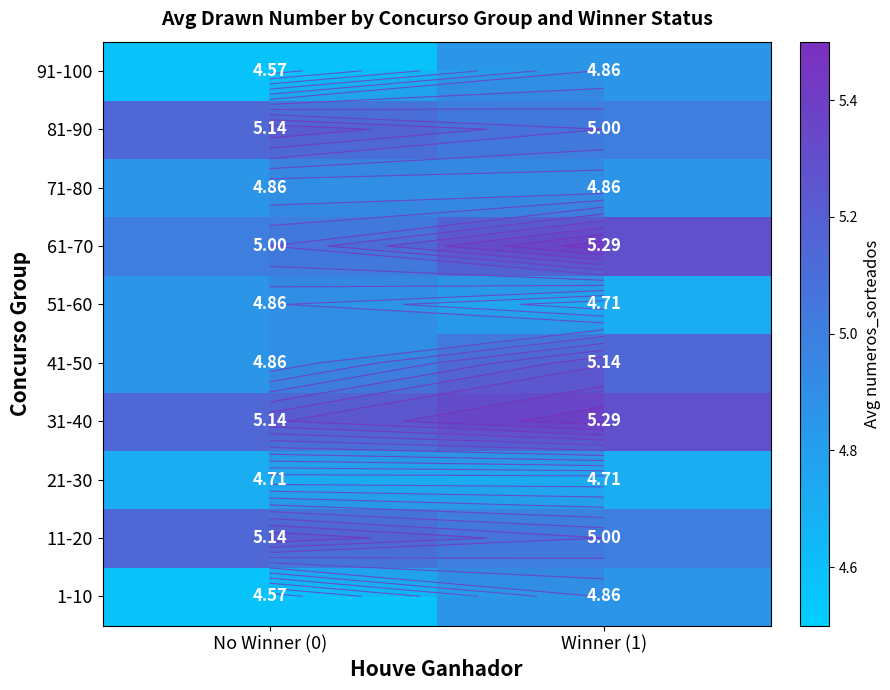

Which category has the lowest value across all series?

No Winner (0)